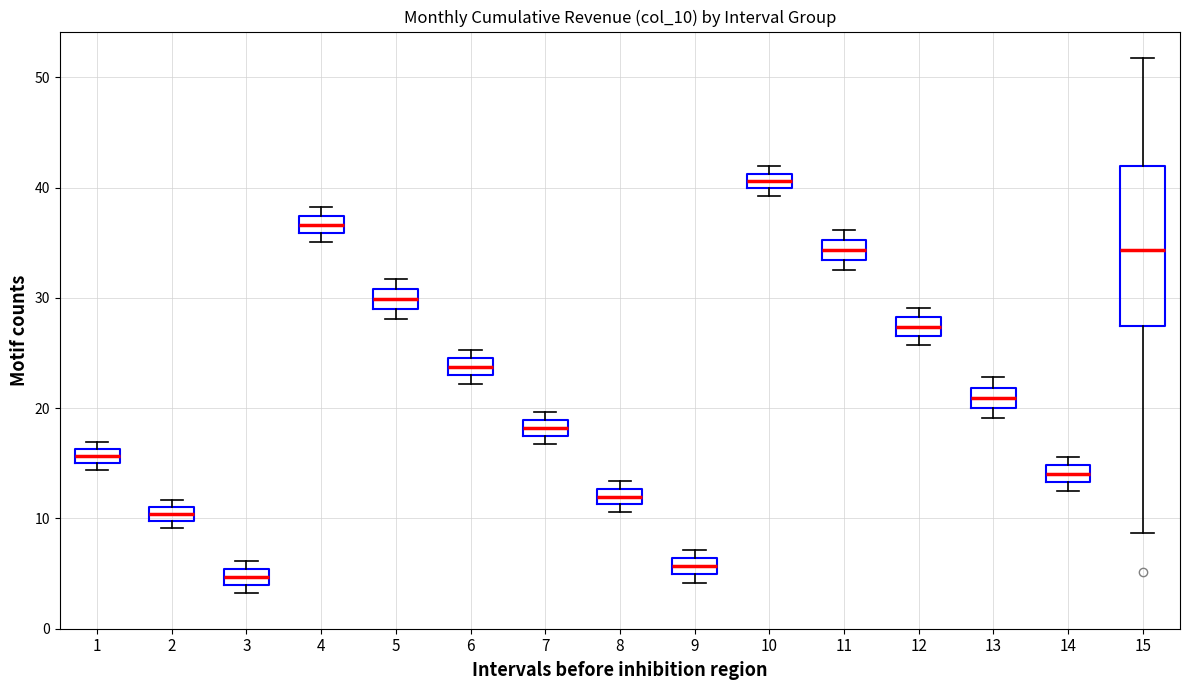

Where is the upper edge of the box at x = 2 on the y-axis? The values are not printed on the chart, so give them approximately, as read against the axis.

11